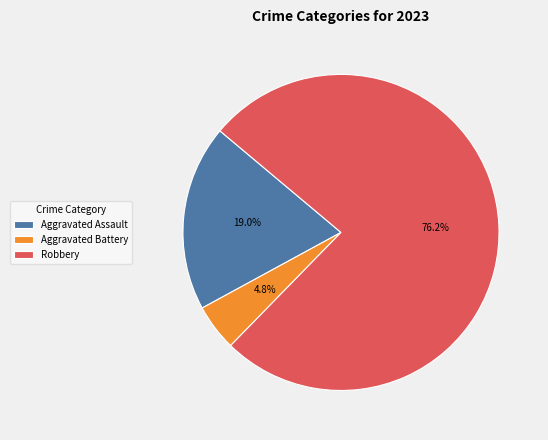

What is the ratio of the value at Aggravated Battery to the value at Robbery?

0.1